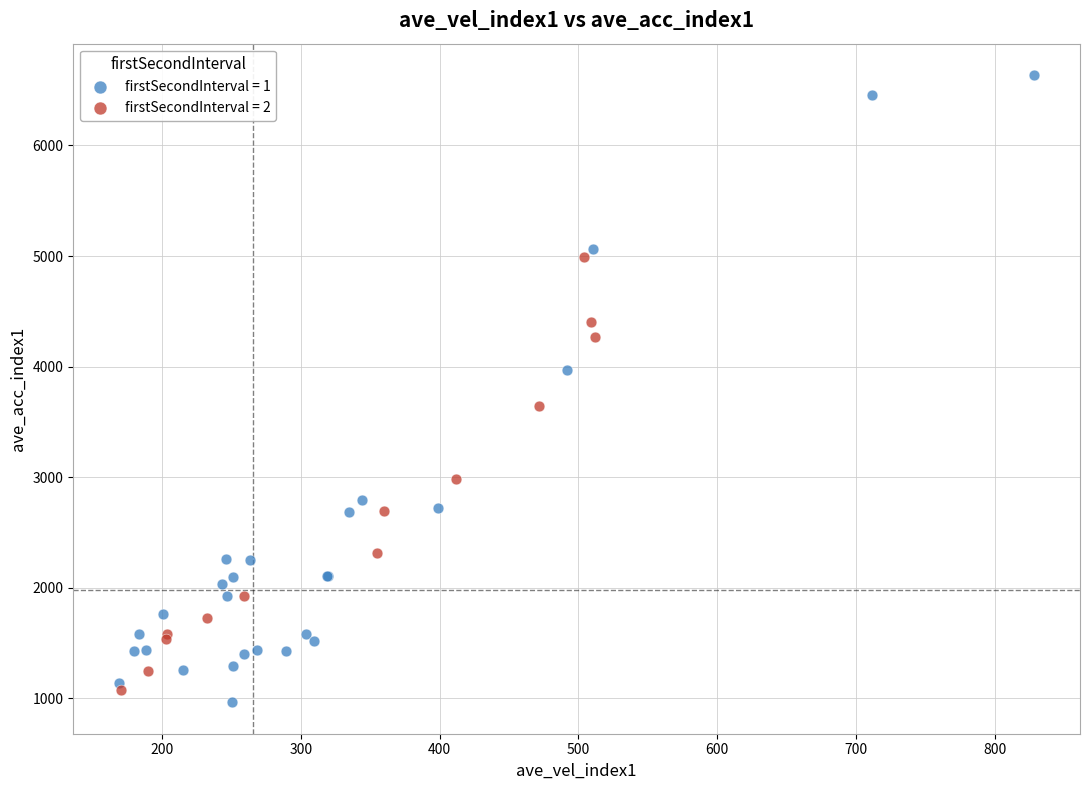

What are all the series names shown in the legend?

firstSecondInterval = 1, firstSecondInterval = 2